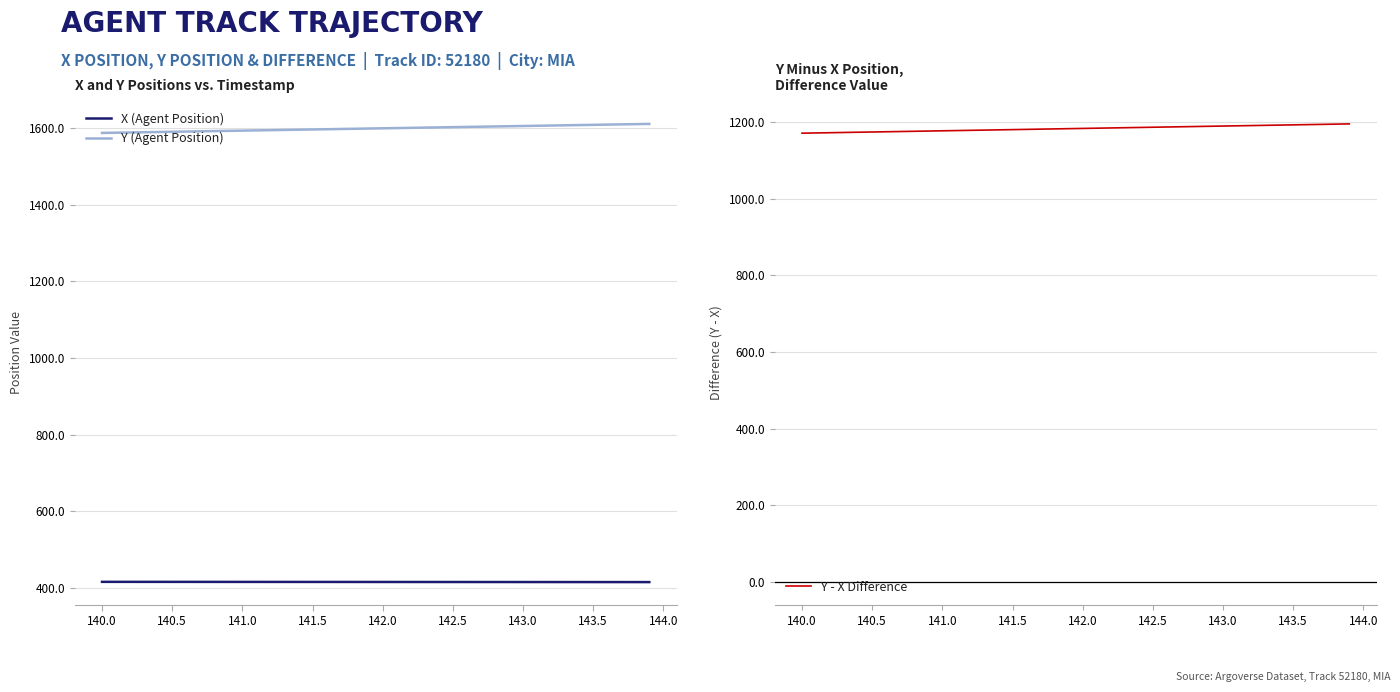

What are all the series names shown in the legend?

X (Agent Position), Y (Agent Position), Y - X Difference